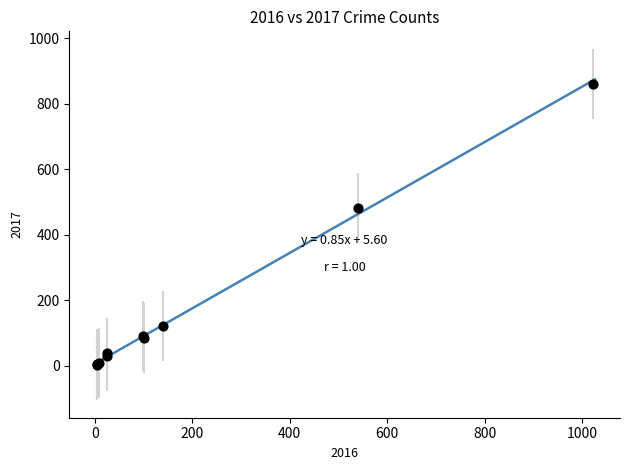

What Y value in the scatter plot is closest to 431?

482